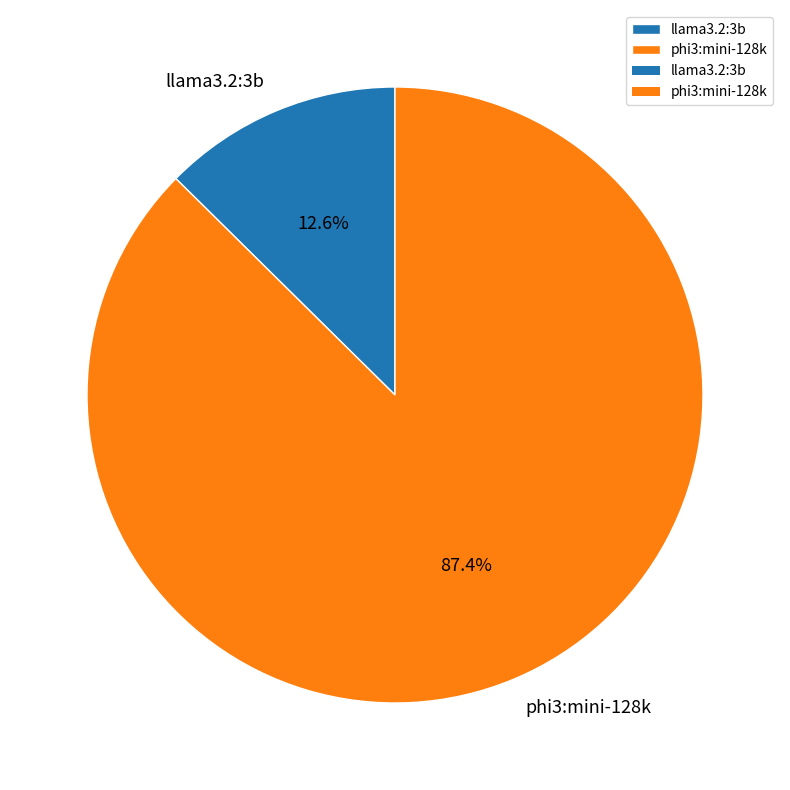

What is the total percentage of phi3:mini-128k and llama3.2:3b?

100.0%